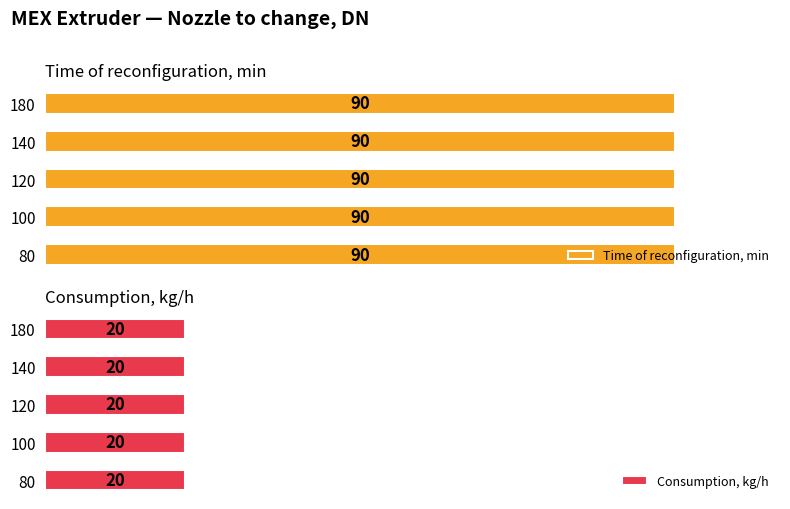

What is the value of the Time of reconfiguration, min bar at the 1st from the left?

90